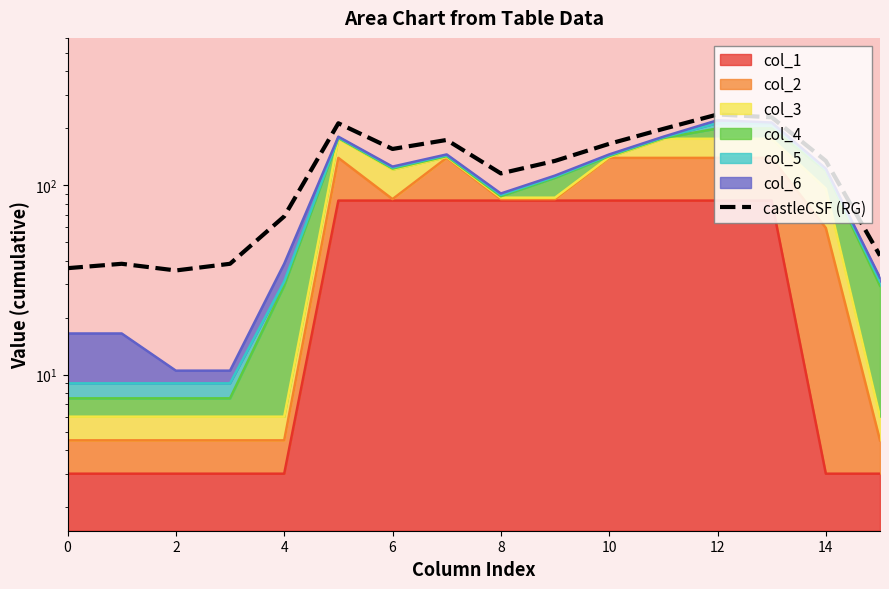

What is the sum of the values at 11 and 13?

427.0